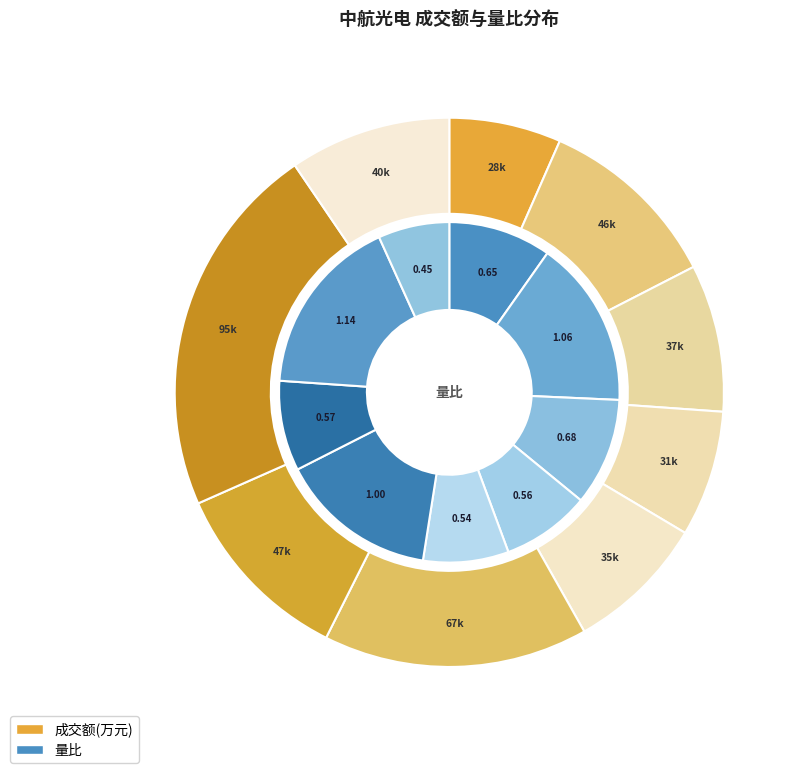

How many segments does this pie chart have?

9